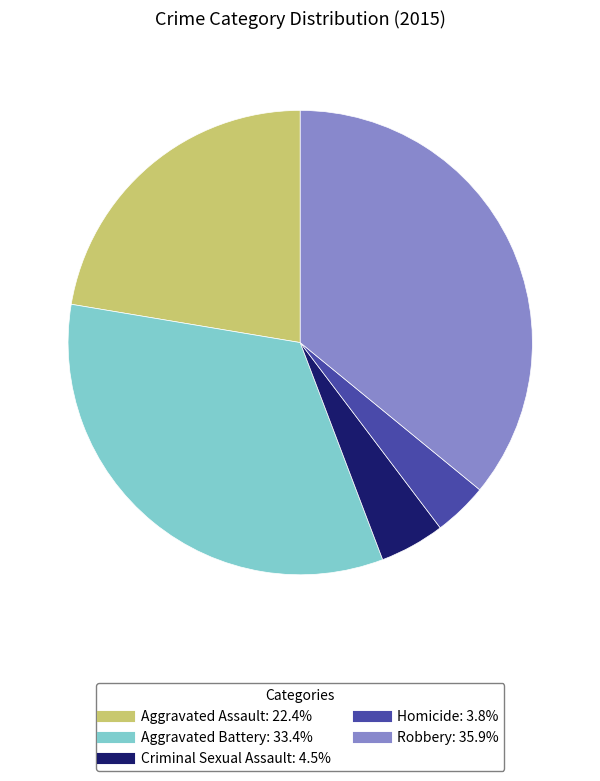

Is Aggravated Battery the majority of the pie?

No